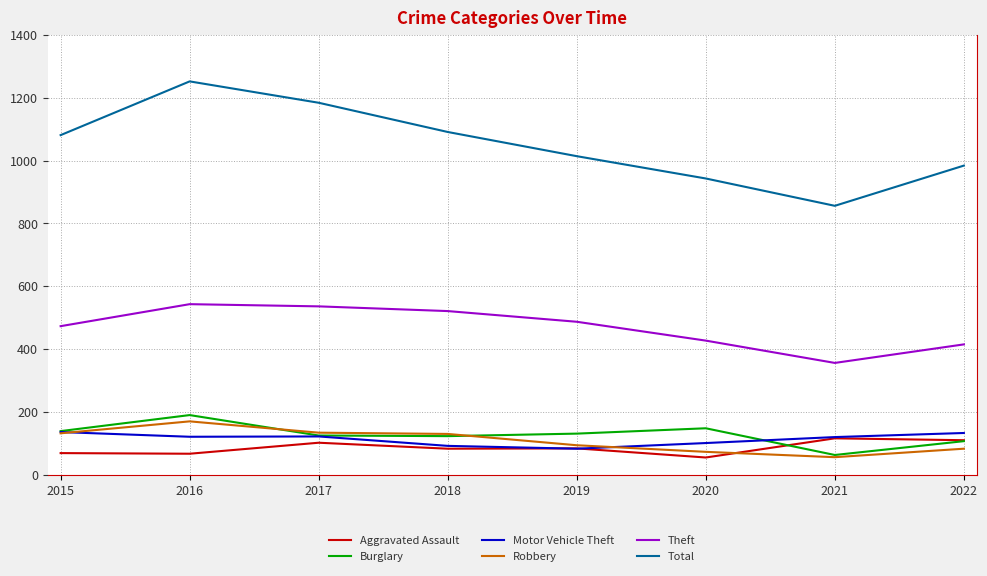

True or false: Motor Vehicle Theft has a value of 148 at 2019.

False